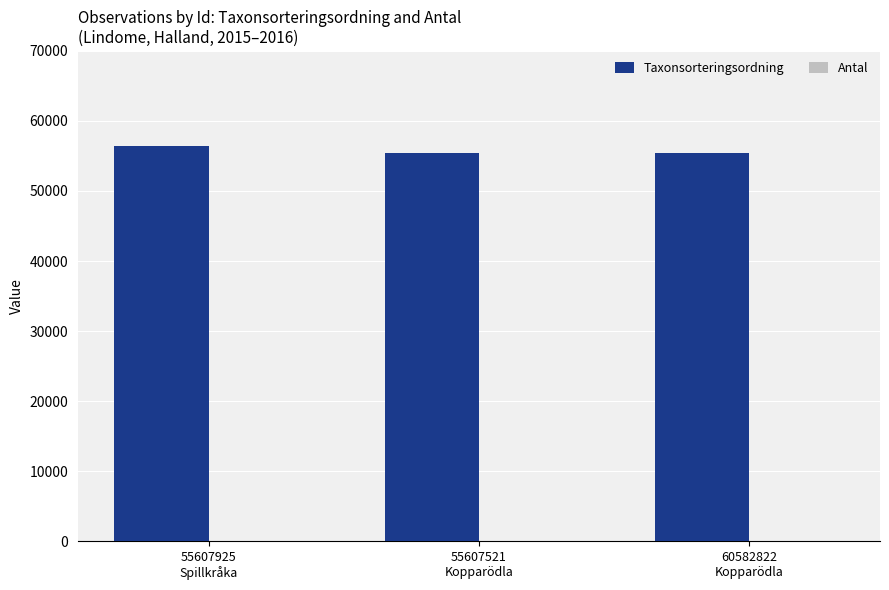

How many Taxonsorteringsordning values are between 55392 and 56411?

3